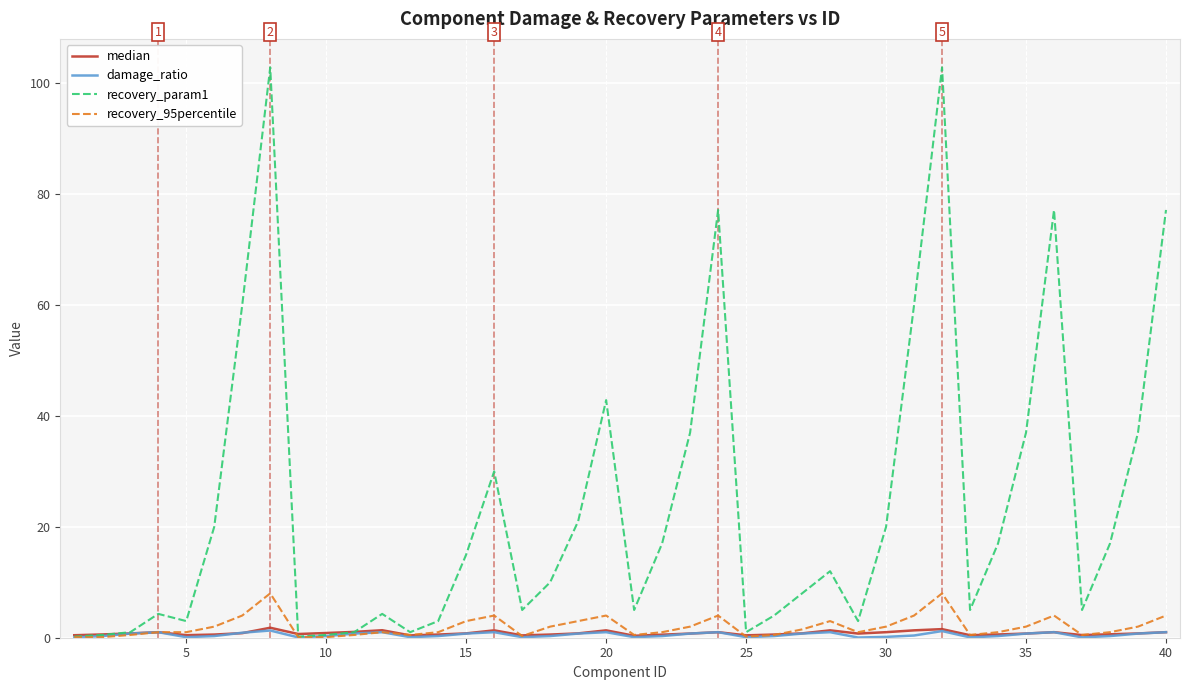

What is the difference between the maximum and minimum values in the recovery_param1 series?

102.7